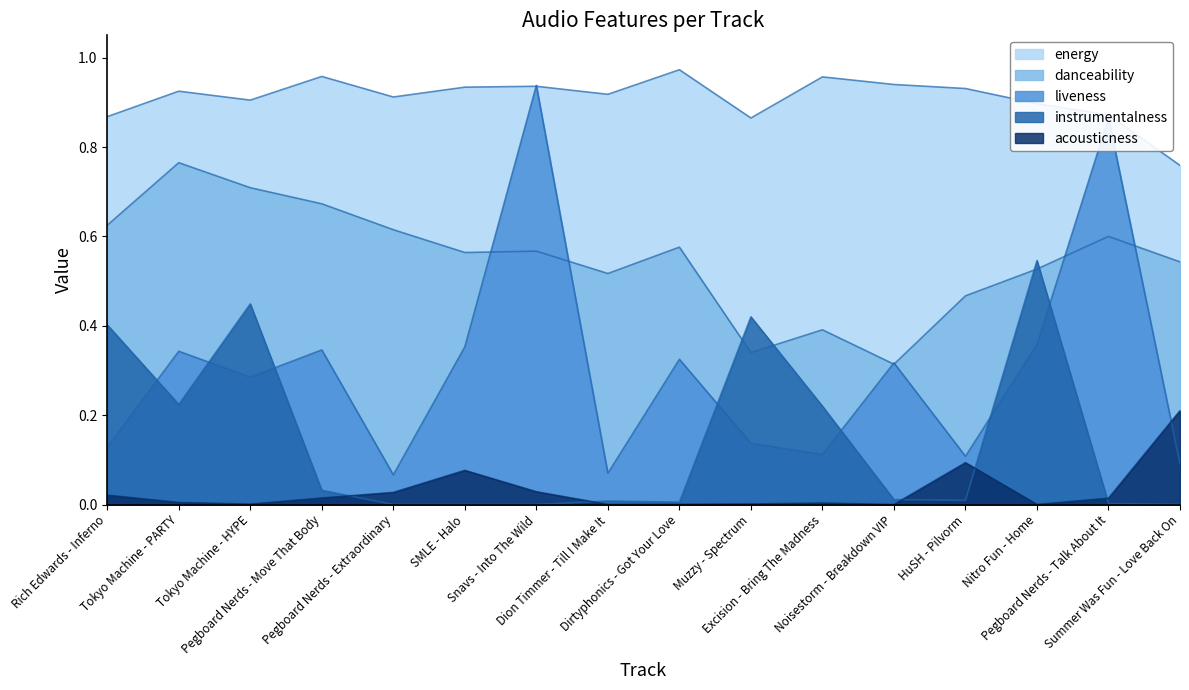

How many interior local valleys does the danceability series have?

4